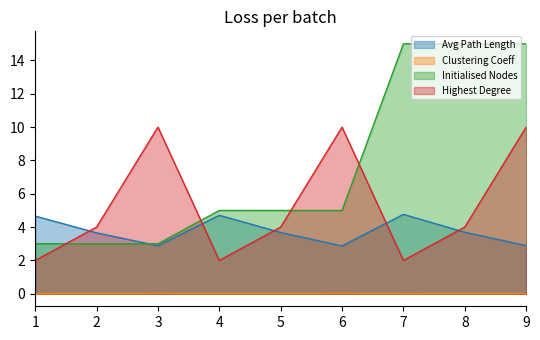

How many lines are shown in the chart?

4